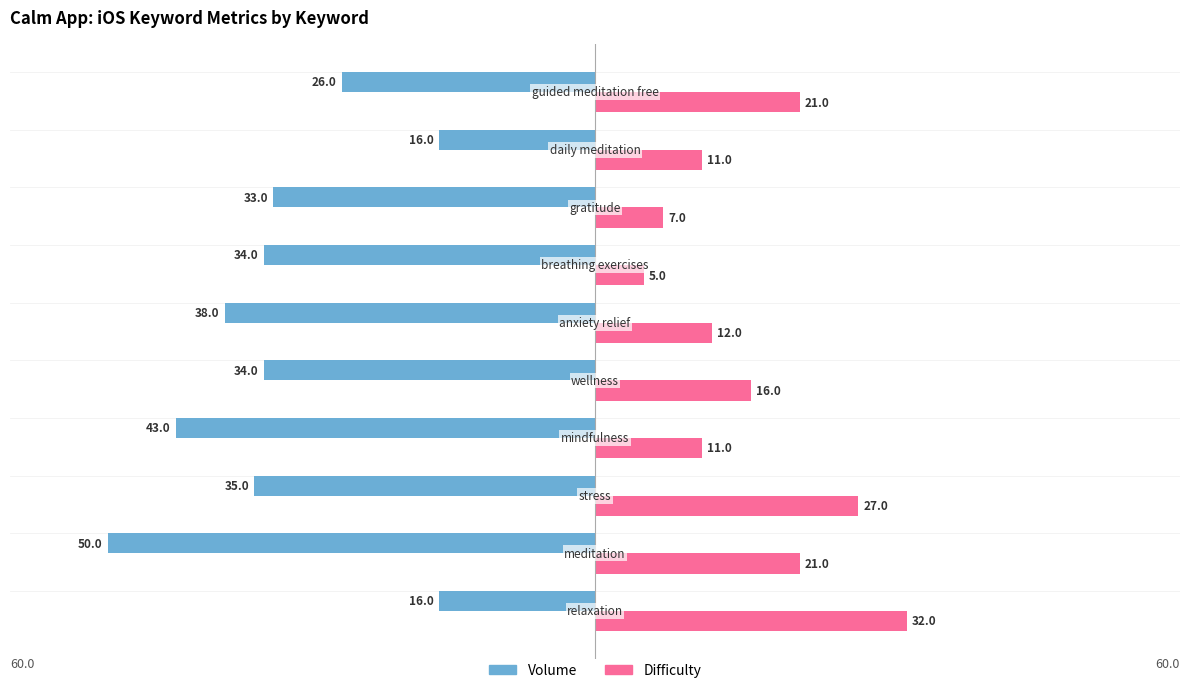

What is the greatest value displayed?

32